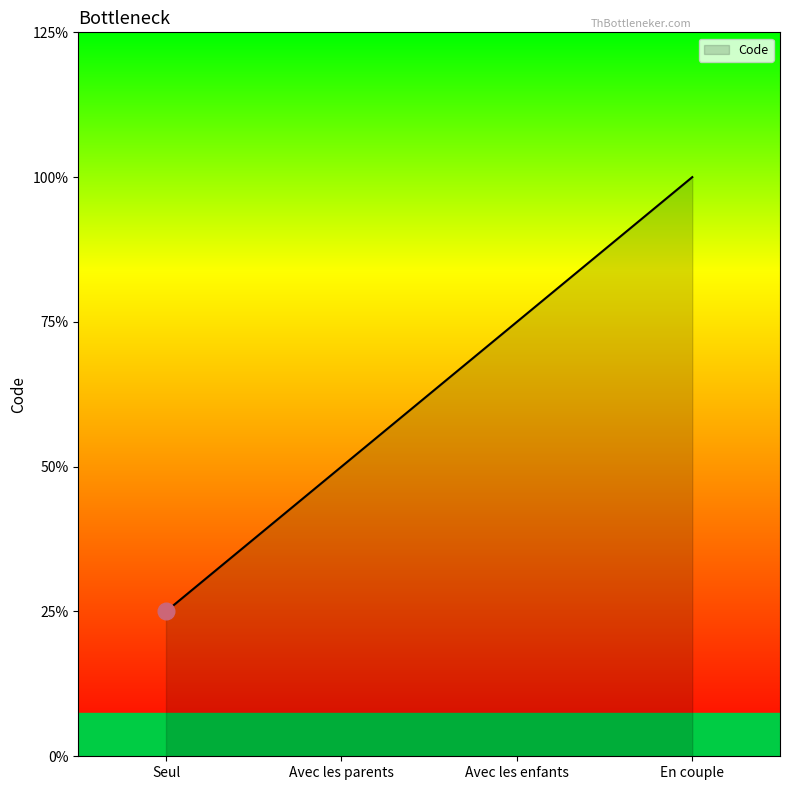

Does the chart display data point markers on the line(s)?

No